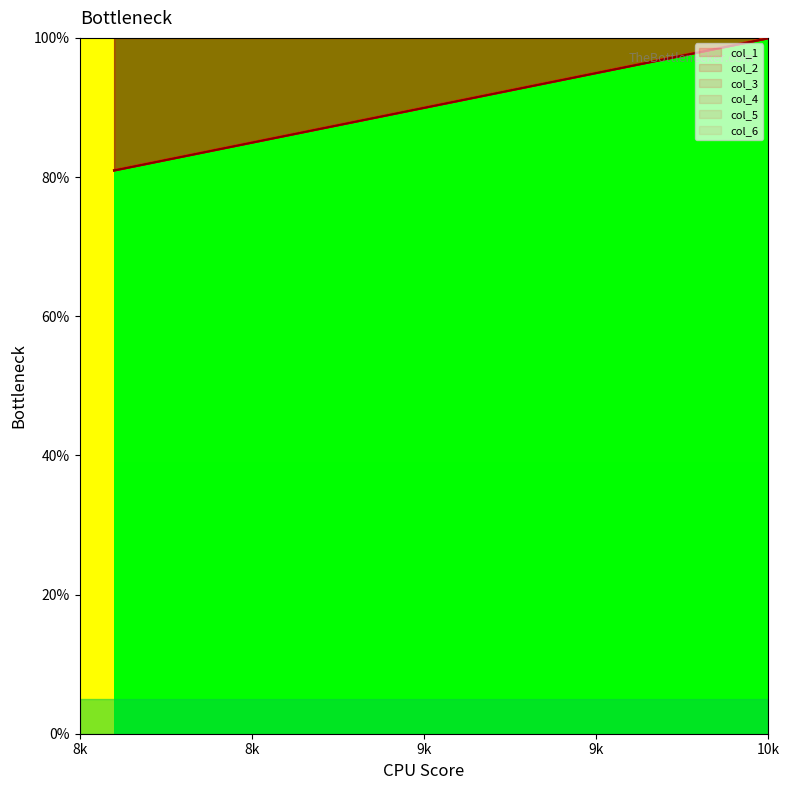

True or false: col_1 has a value of 33.4 at 8k.

False